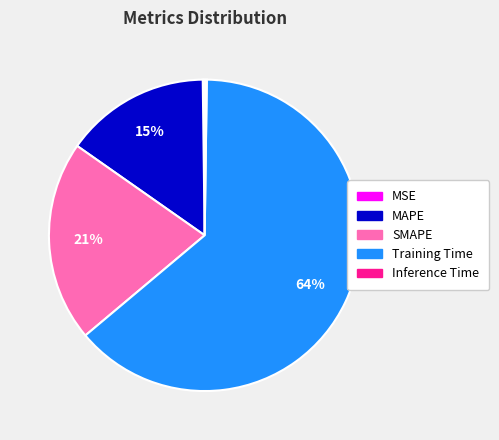

The Training Time slice represents 64% of the pie. True or false?

True